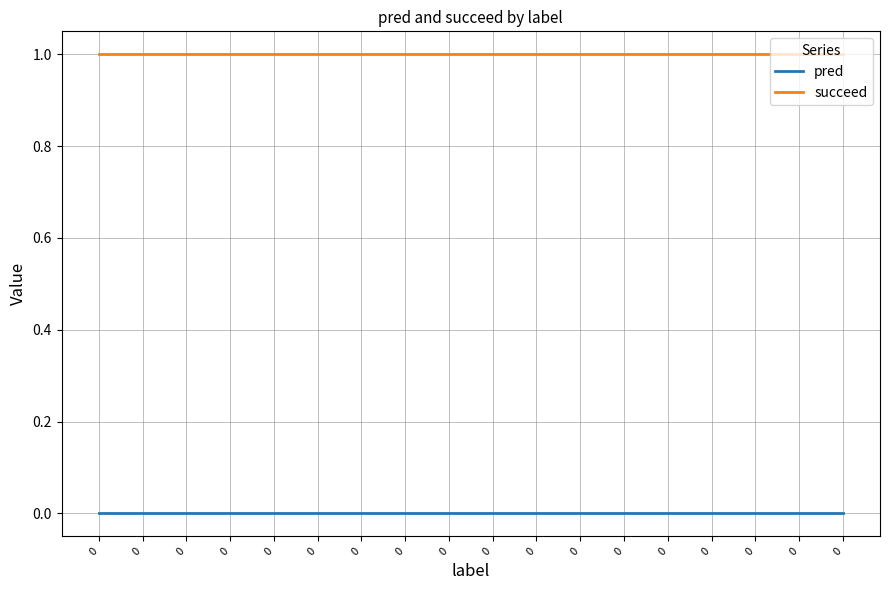

How many lines are shown in the chart?

2